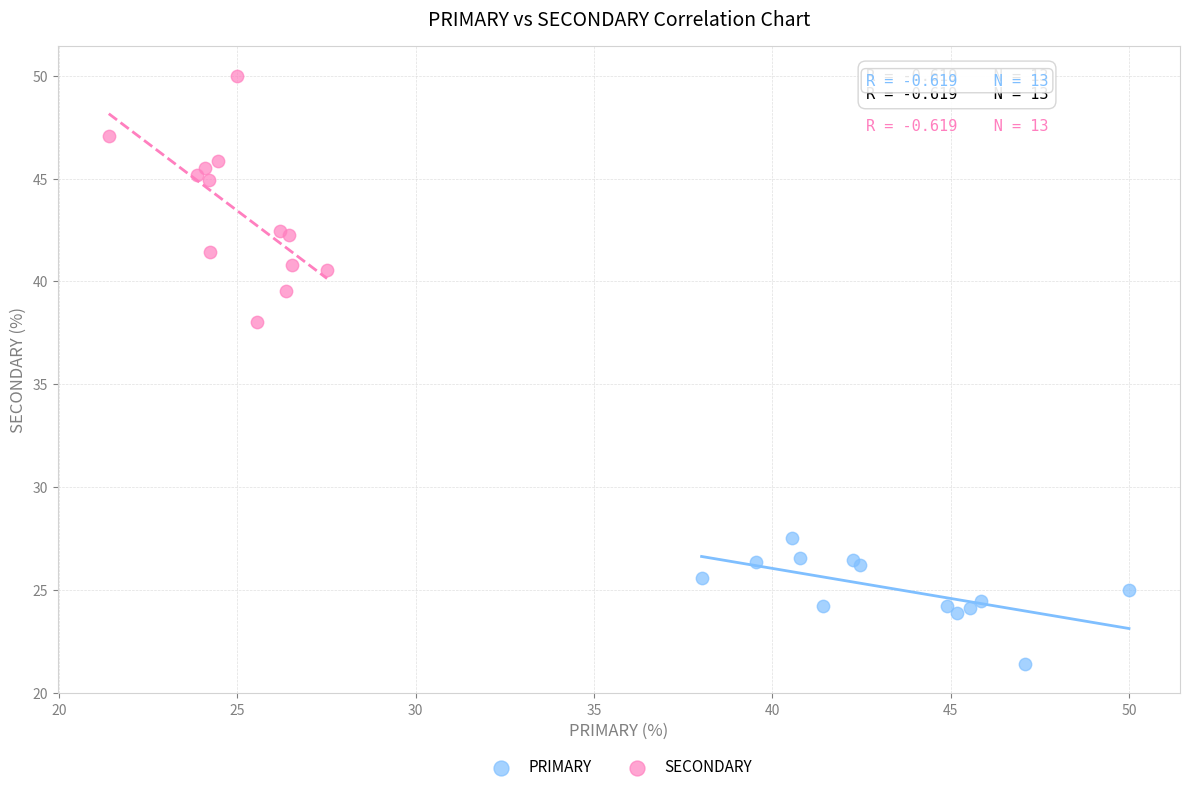

What are all the series names shown in the legend?

PRIMARY, SECONDARY